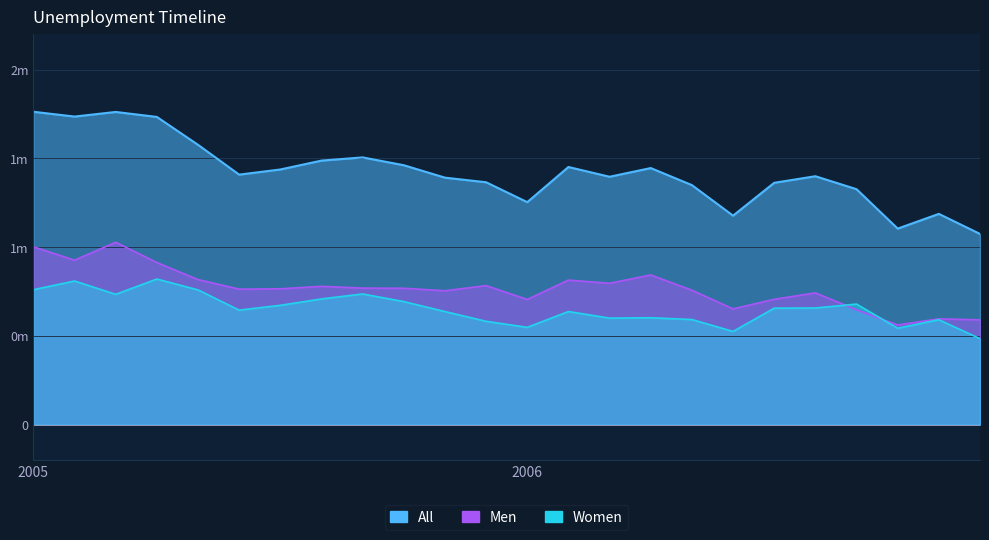

Rank the categories by Men value from highest to lowest.

2005-03, 2005-01, 2005-02, 2005-04, 2006-04, 2005-05, 2006-02, 2006-03, 2005-12, 2005-08, 2005-09, 2005-10, 2005-07, 2005-06, 2006-05, 2005-11, 2006-08, 2006-07, 2006-01, 2006-06, 2006-09, 2006-11, 2006-12, 2006-10